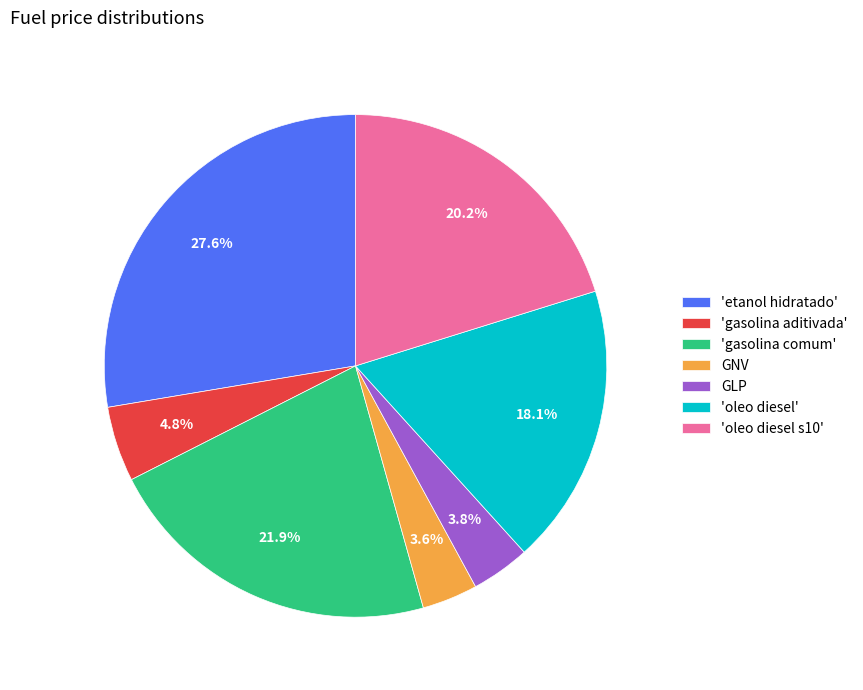

Which has a higher value, 'etanol hidratado' or 'oleo diesel s10'?

'etanol hidratado'